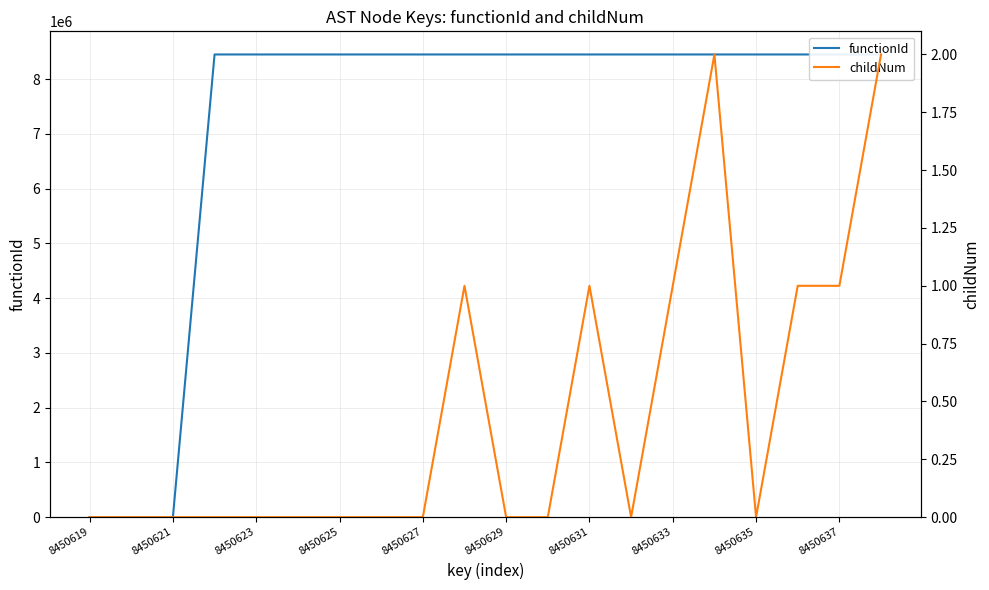

True or false: functionId and childNum cross at least once.

False